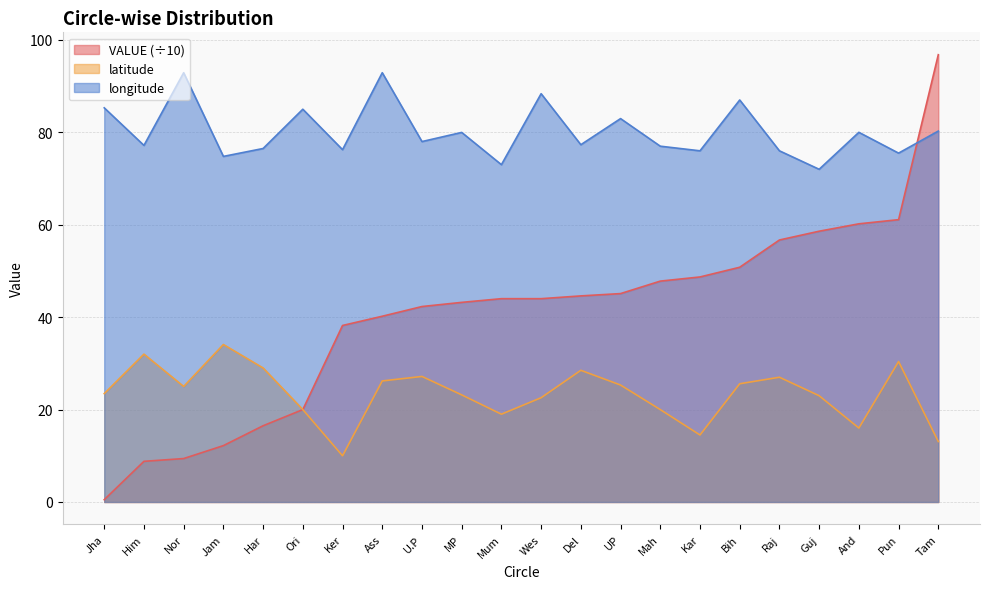

How many data points in latitude are above 25?

10